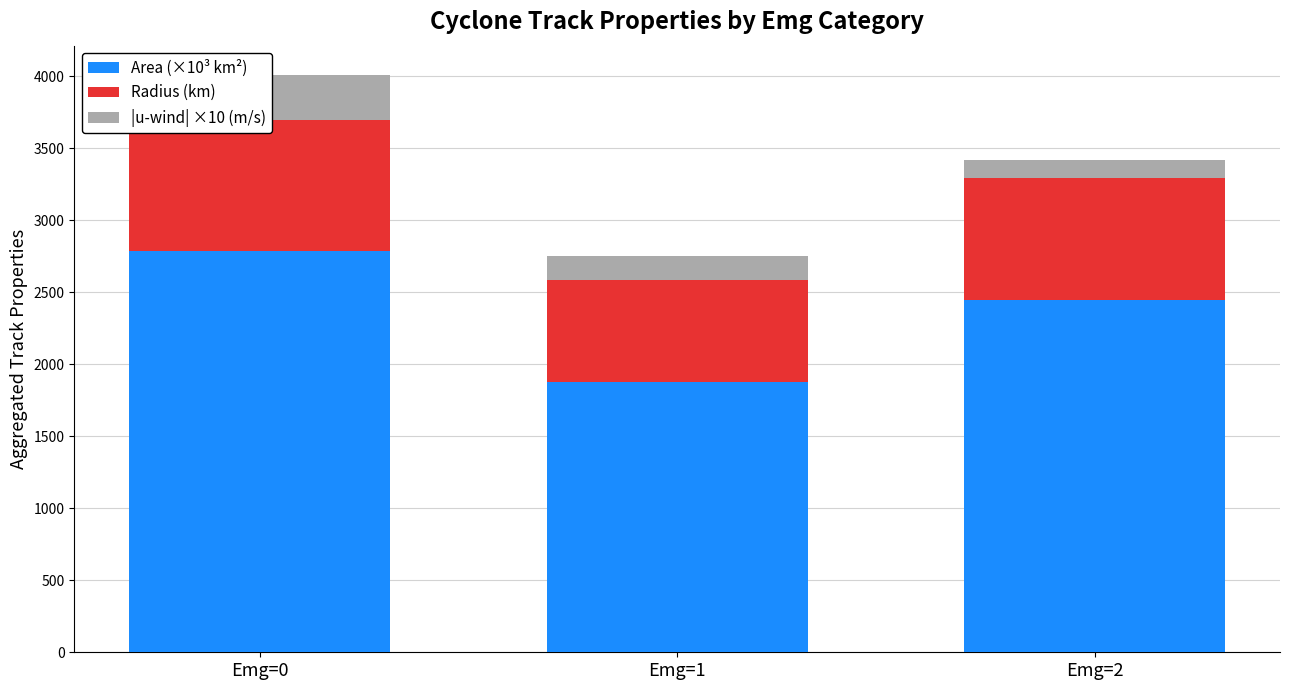

Is it true that Radius (km) equals 1293.3 at Emg=2?

False